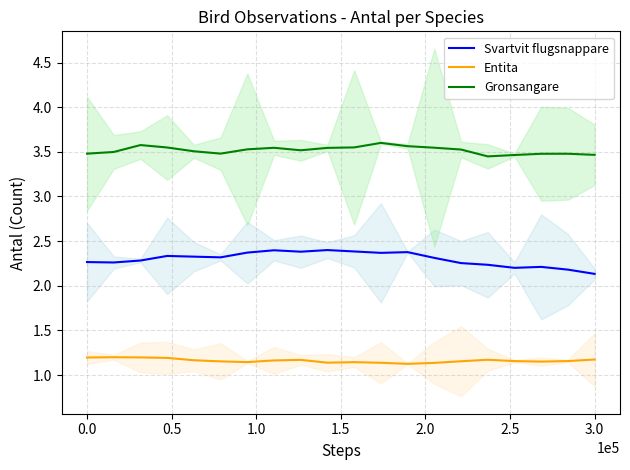

The Entita series shows 1.7 at 3.0. True or false?

False